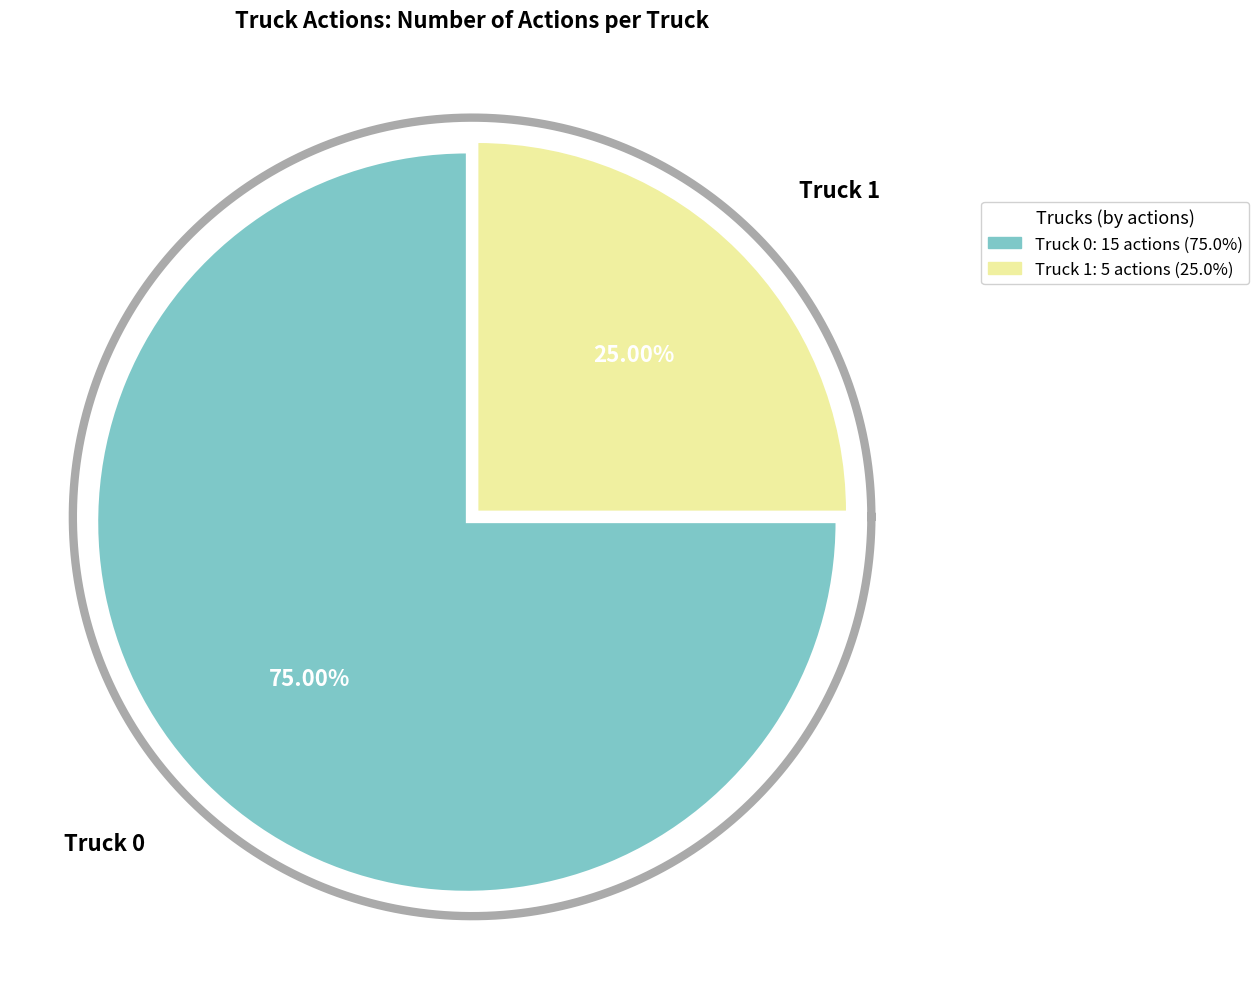

True or false: Truck 0 accounts for 75% of the total.

True